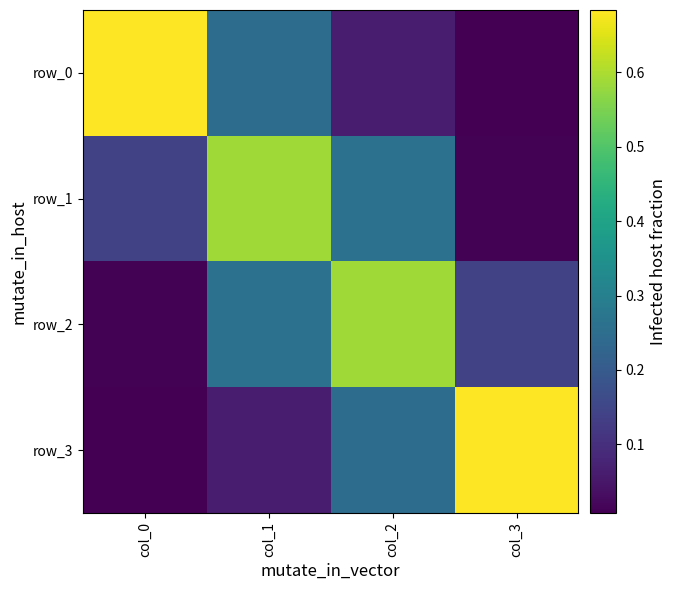

Between col_0 and col_3, which series saw the biggest shift?

row_3